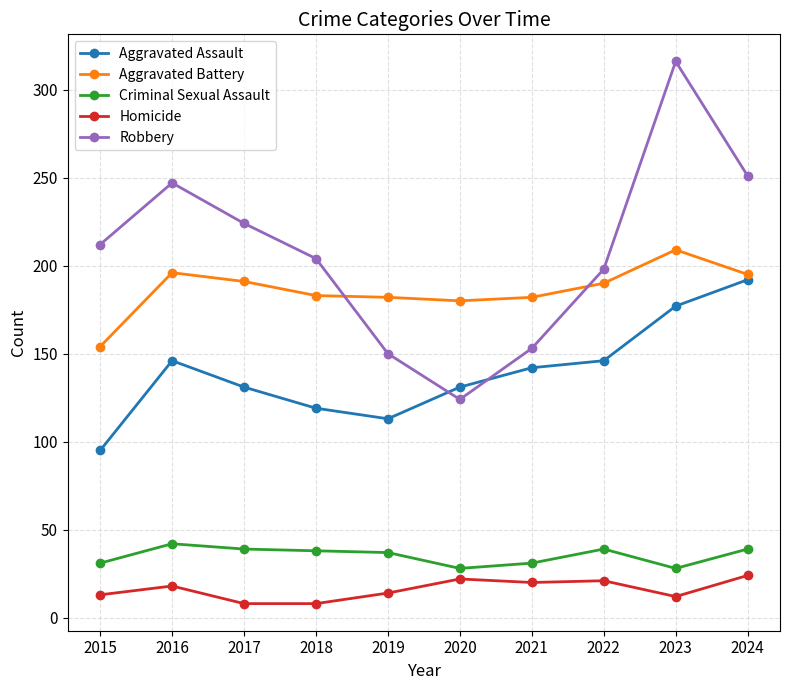

The Criminal Sexual Assault series shows 39 at 2023. True or false?

False